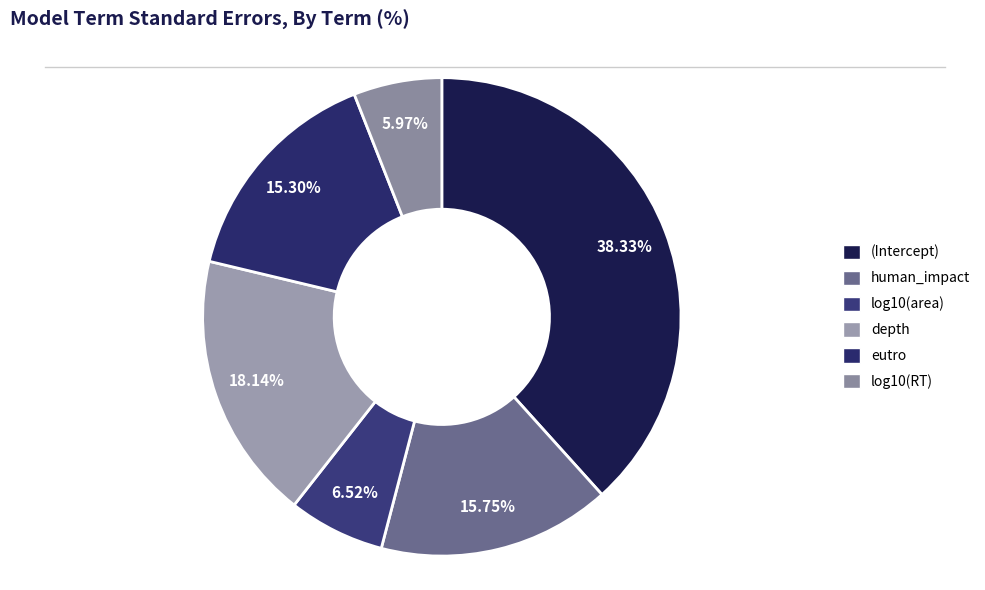

Rank the categories by value from lowest to highest.

log10(RT), log10(area), eutro, human_impact, depth, (Intercept)